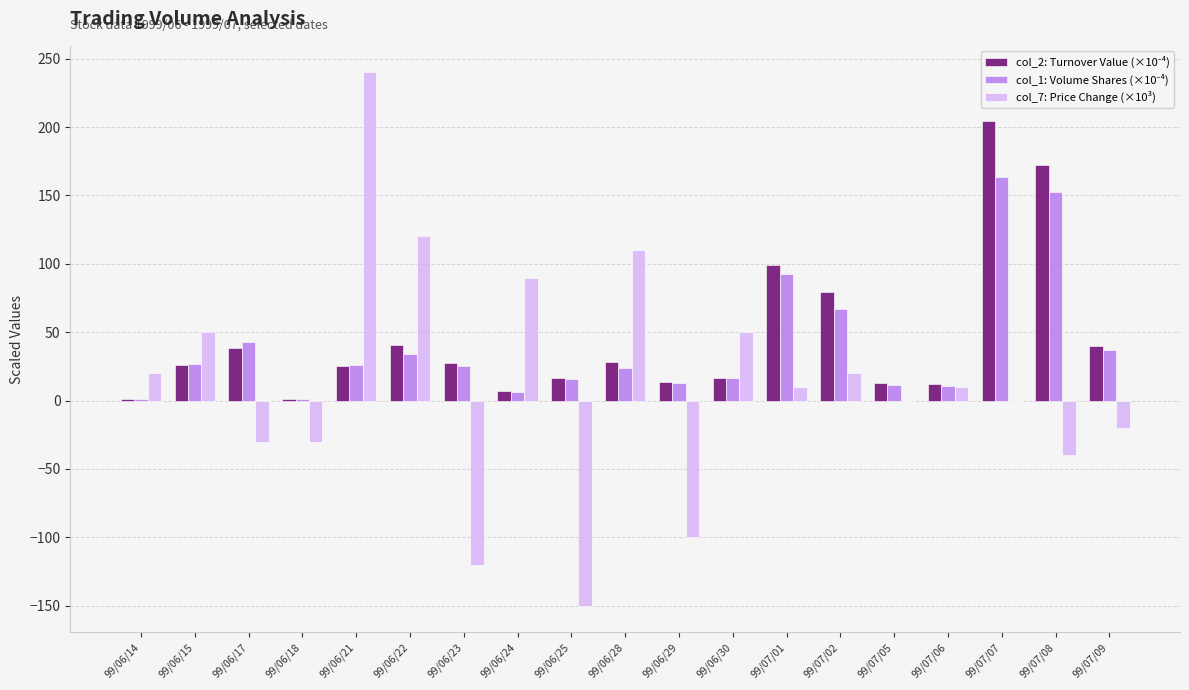

How many series are shown in this chart?

3